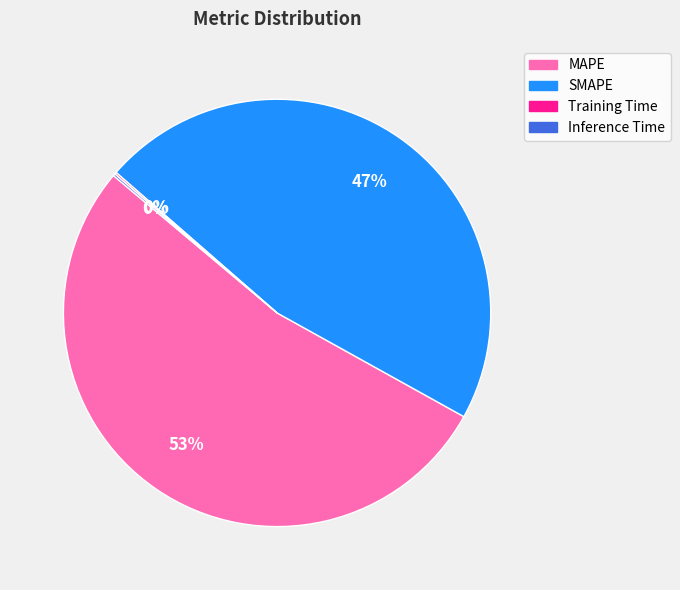

Which slice is the largest?

MAPE